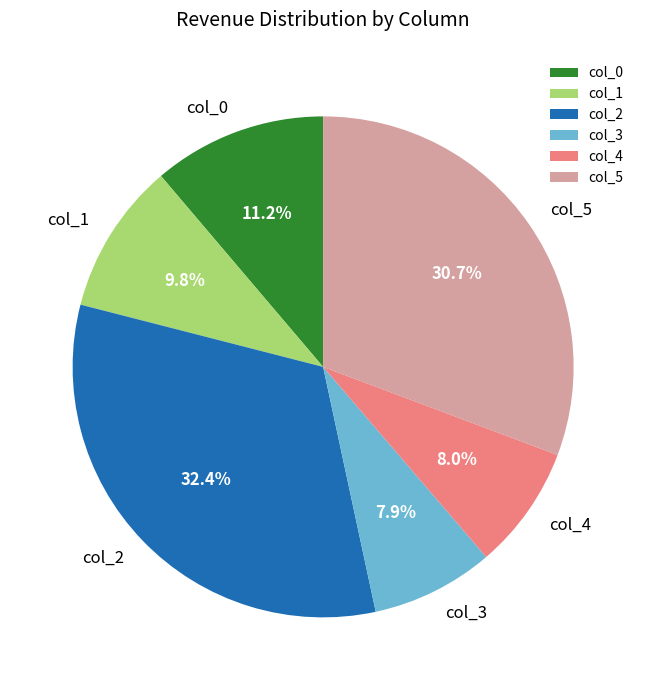

What percentage is the col_3 slice, to the nearest percent?

8%